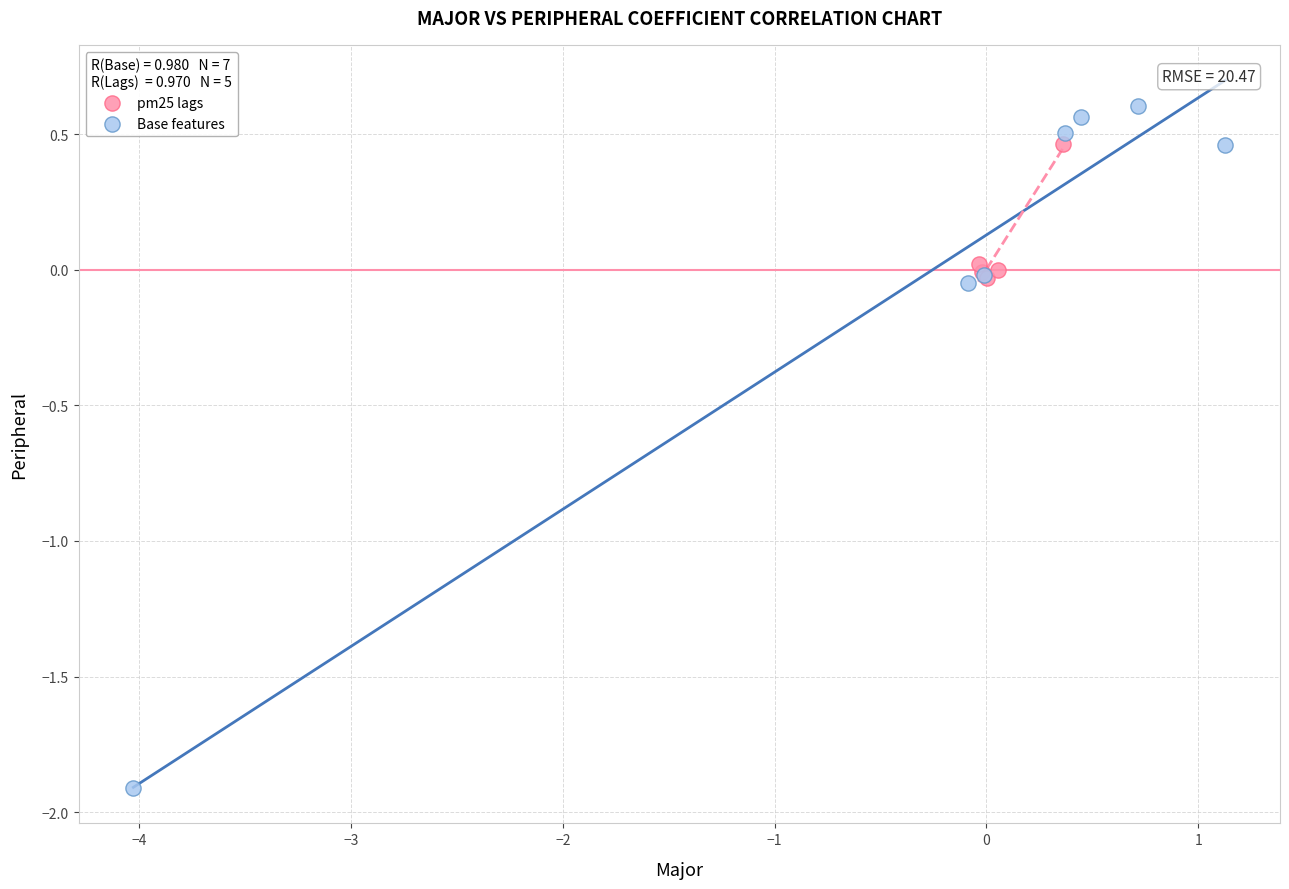

Which series has the largest Y range (max minus min)?

Base features